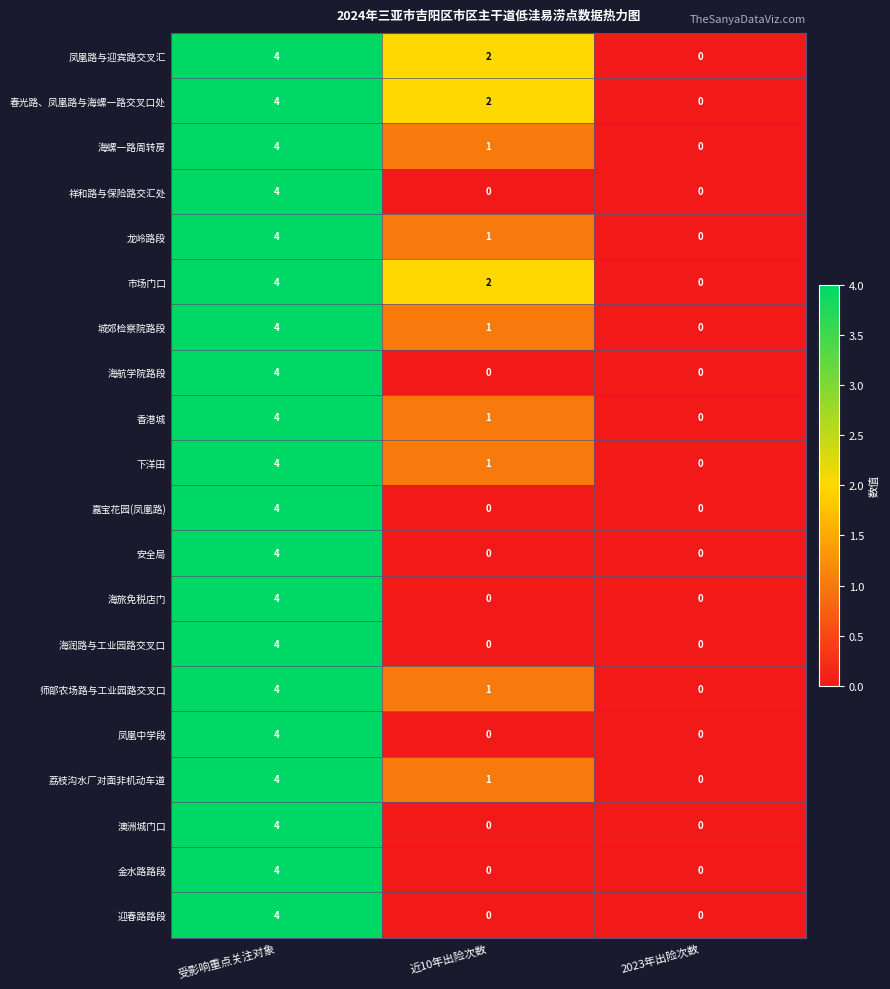

List the labels in order of 师部农场路与工业园路交叉口 value, smallest first.

2023年出险次数, 近10年出险次数, 受影响重点关注对象